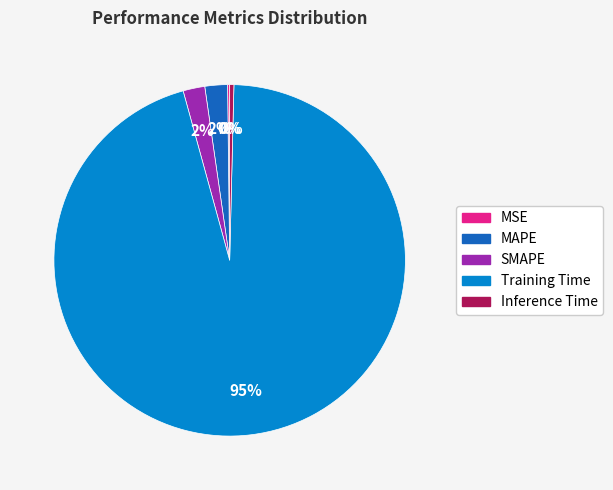

To the nearest percent, what portion does SMAPE represent?

2%